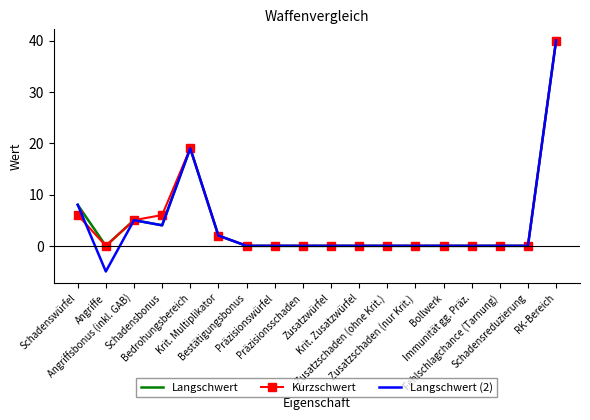

What is the greatest value displayed?

40